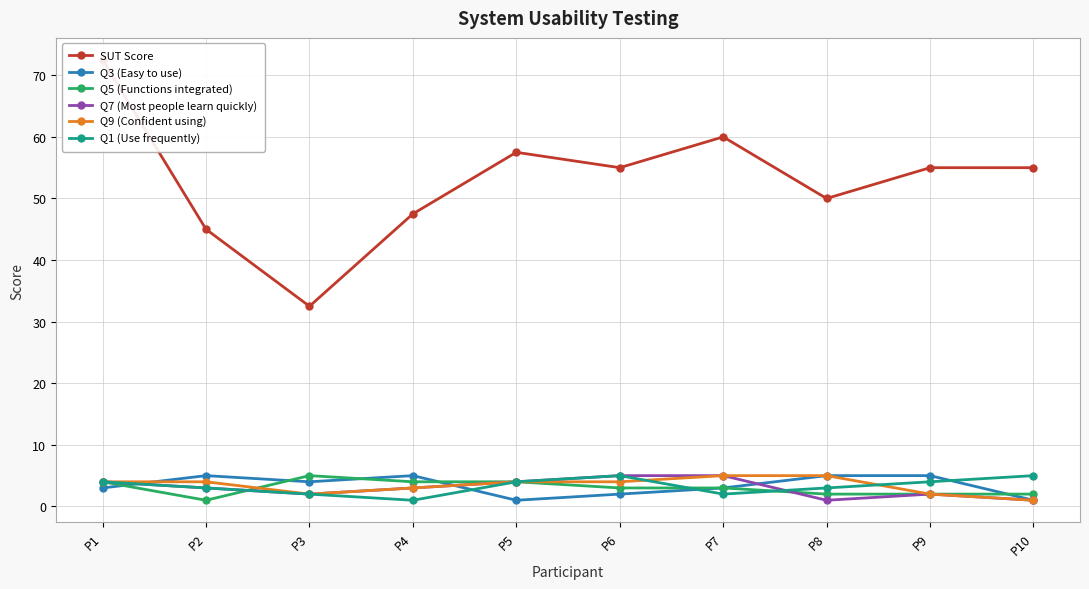

Reading right to left, extract all data points from this chart.

SUT Score: P10=55.0	P9=55.0	P8=50.0	P7=60.0	P6=55.0	P5=57.5	P4=47.5	P3=32.5	P2=45.0	P1=72.5
Q3 (Easy to use): P10=1.0	P9=5.0	P8=5.0	P7=3.0	P6=2.0	P5=1.0	P4=5.0	P3=4.0	P2=5.0	P1=3.0
Q5 (Functions integrated): P10=2.0	P9=2.0	P8=2.0	P7=3.0	P6=3.0	P5=4.0	P4=4.0	P3=5.0	P2=1.0	P1=4.0
Q7 (Most people learn quickly): P10=1.0	P9=2.0	P8=1.0	P7=5.0	P6=5.0	P5=4.0	P4=3.0	P3=2.0	P2=3.0	P1=4.0
Q9 (Confident using): P10=1.0	P9=2.0	P8=5.0	P7=5.0	P6=4.0	P5=4.0	P4=3.0	P3=2.0	P2=4.0	P1=4.0
Q1 (Use frequently): P10=5.0	P9=4.0	P8=3.0	P7=2.0	P6=5.0	P5=4.0	P4=1.0	P3=2.0	P2=3.0	P1=4.0